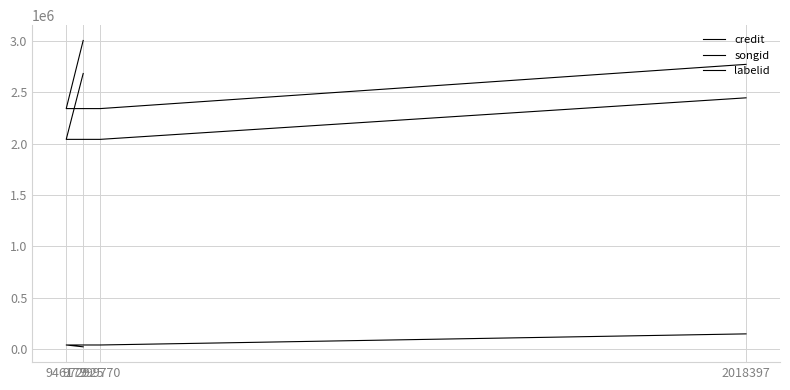

What is the minimum value shown in the chart?

21935